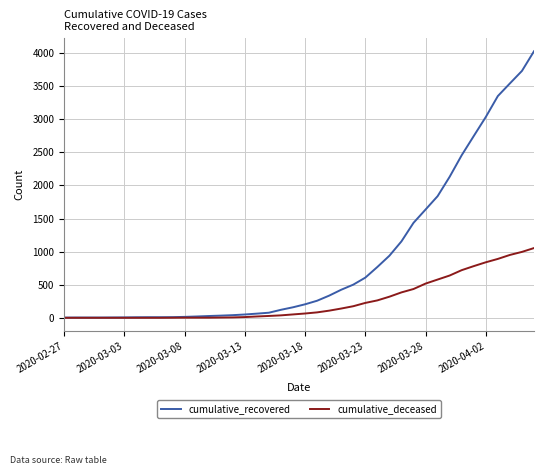

Which series has the largest range (max minus min)?

cumulative_recovered